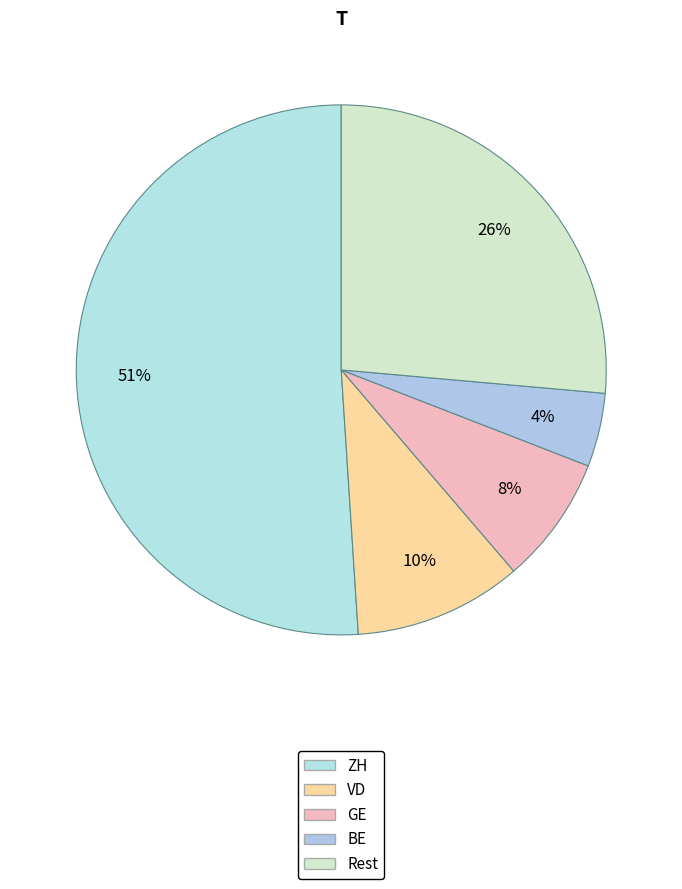

How many segments does this pie chart have?

5